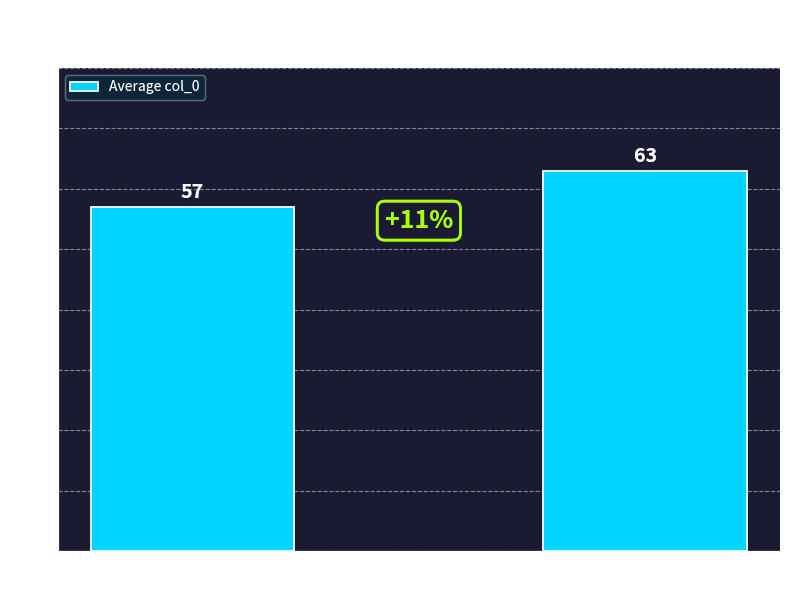

What is the smallest value displayed?

57